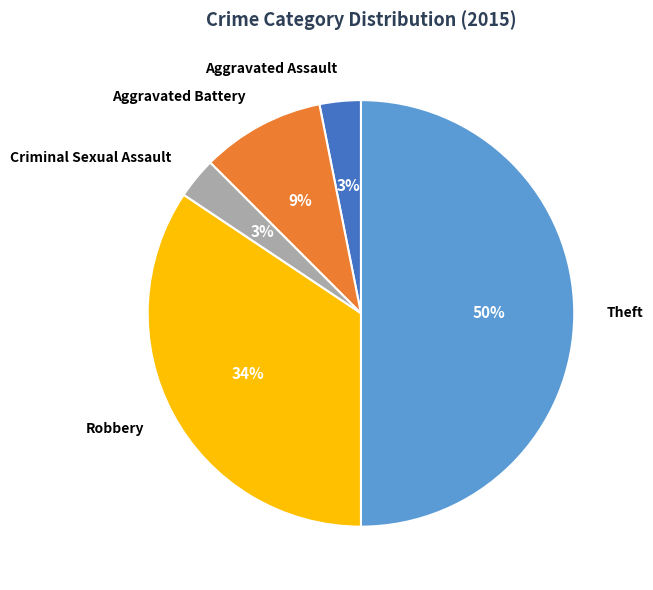

Does Criminal Sexual Assault represent more than half of the total?

No